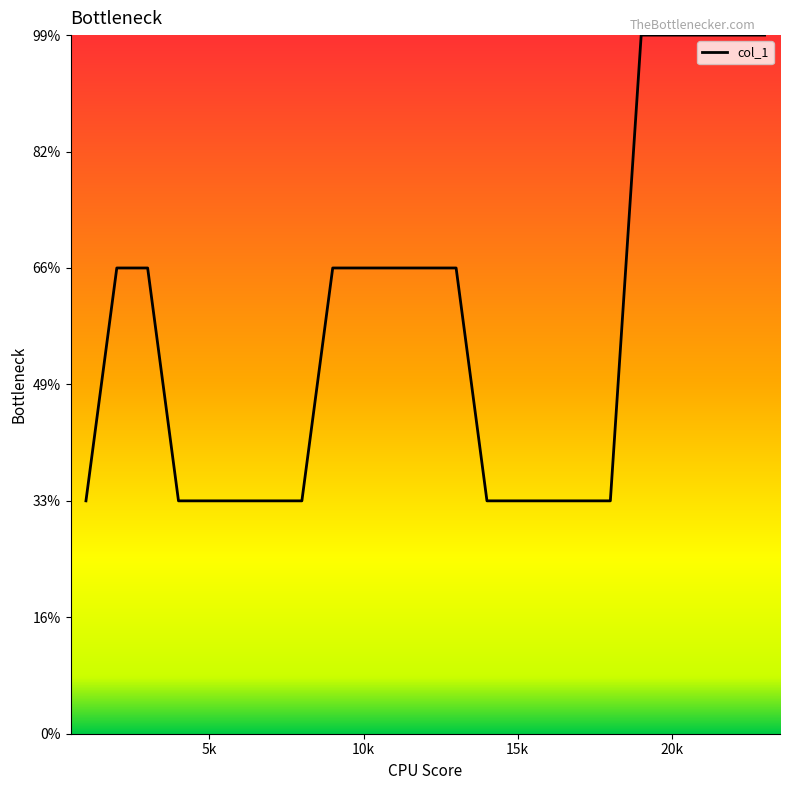

Does the chart have visible grid lines?

No